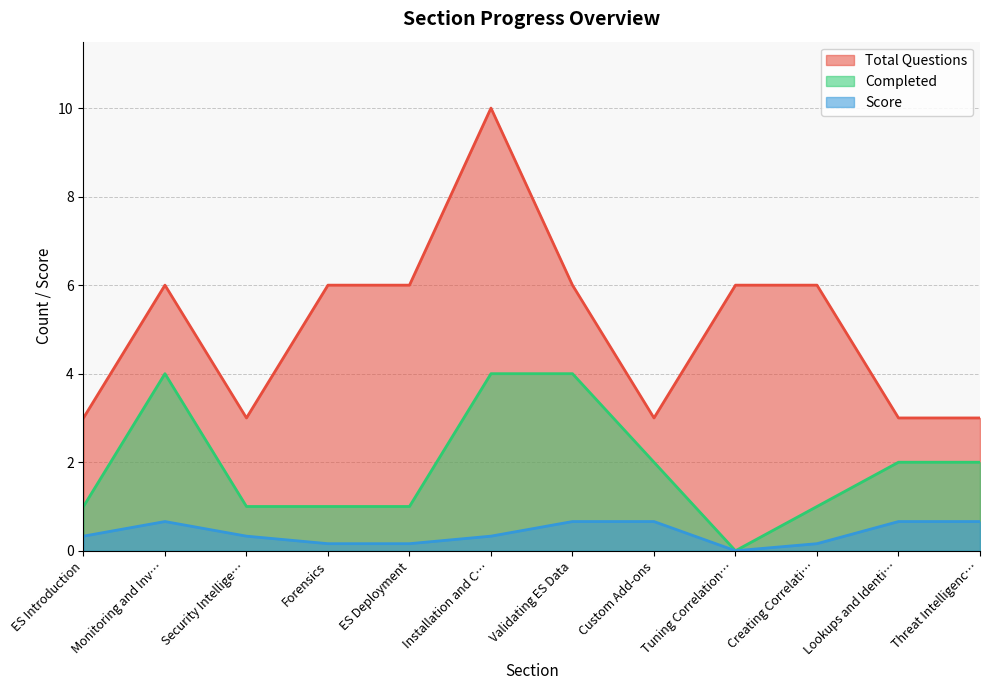

List the series in order of their overall mean, lowest first.

Score, Completed, Total Questions